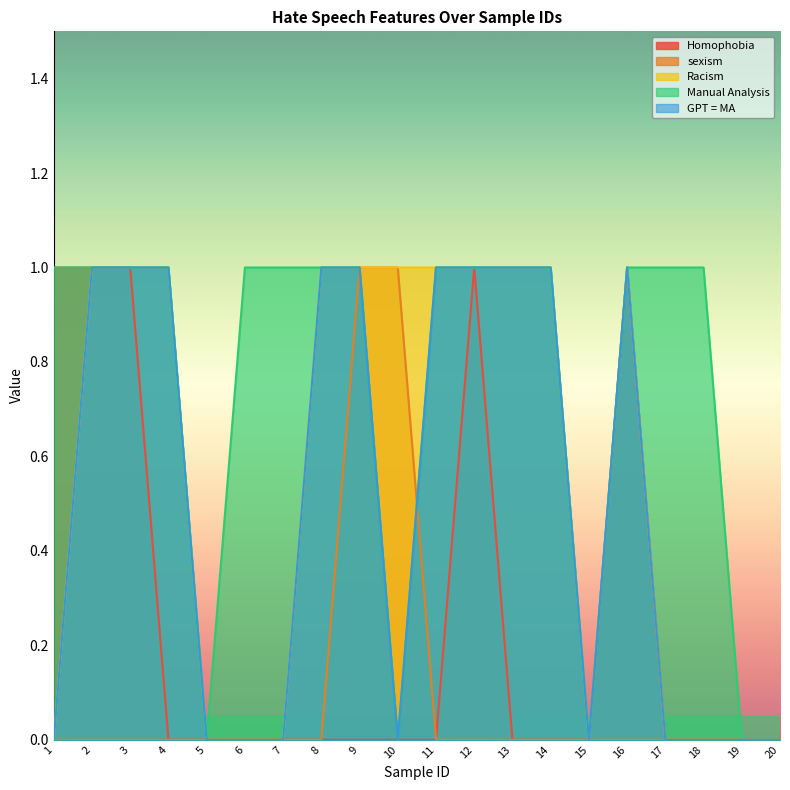

How many lines are shown in the chart?

5